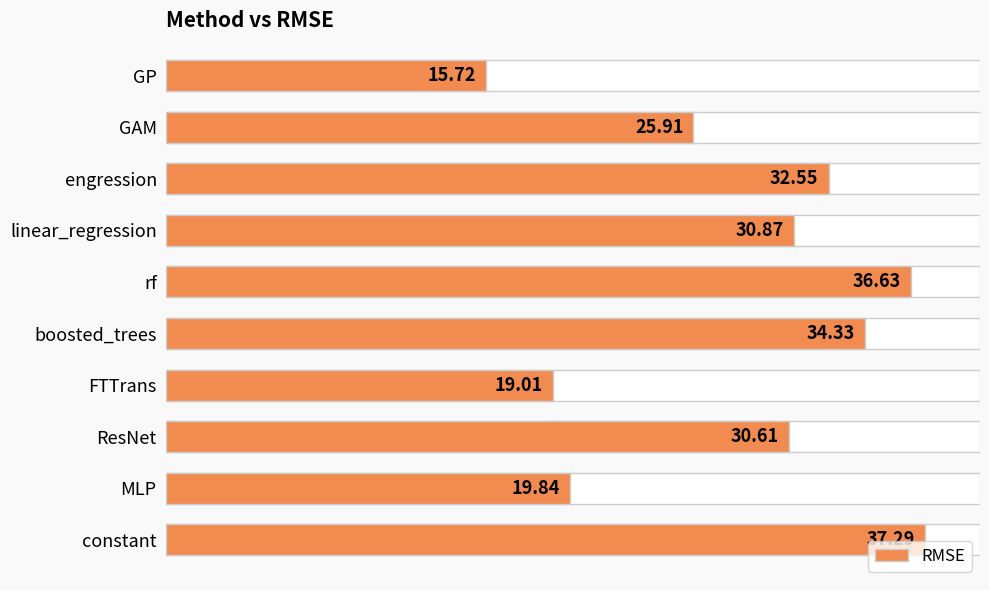

Count the number of values greater than 30.

6